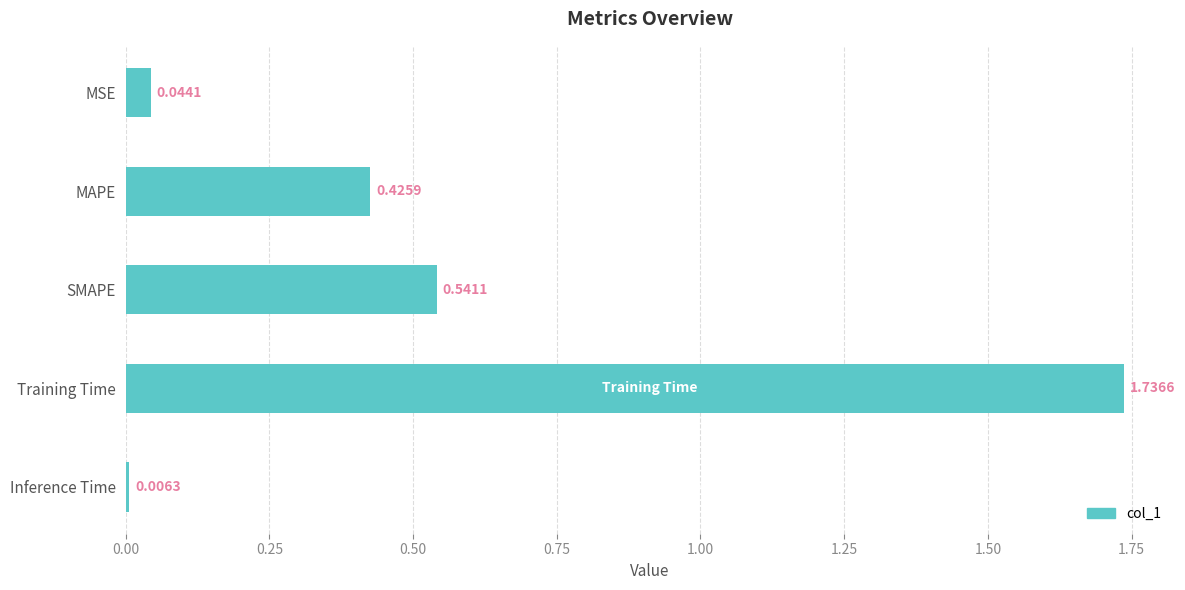

Count the number of categories in the chart.

5